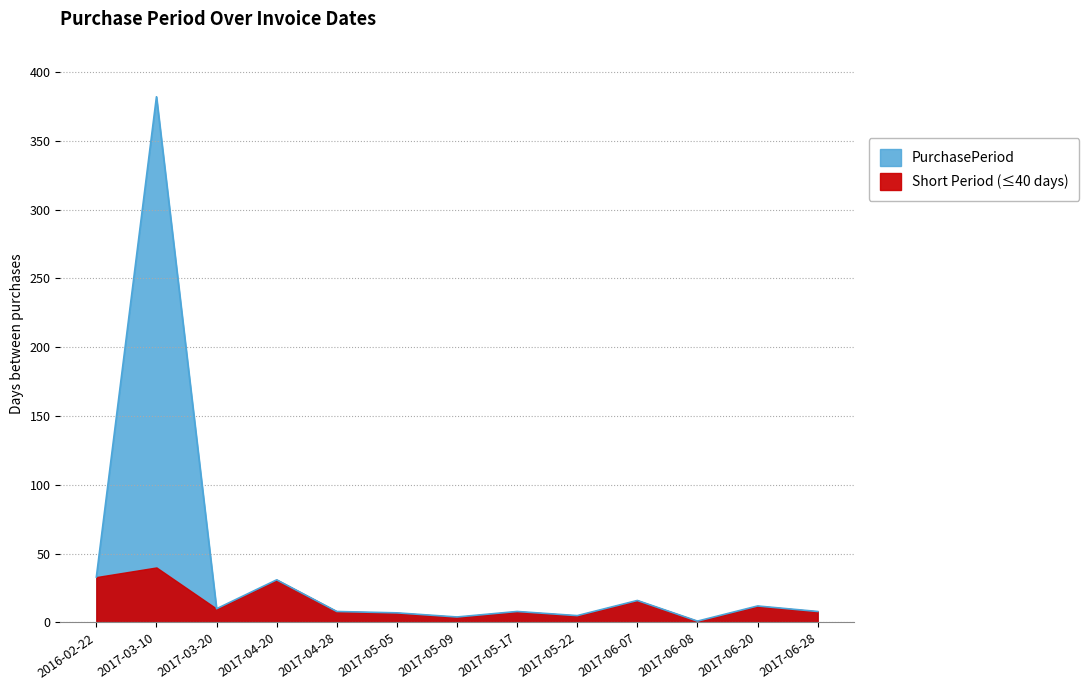

Reading right to left, what are all the values shown in this chart?

2017-06-28=8	2017-06-20=12	2017-06-08=1	2017-06-07=16	2017-05-22=5	2017-05-17=8	2017-05-09=4	2017-05-05=7	2017-04-28=8	2017-04-20=31	2017-03-20=10	2017-03-10=382	2016-02-22=33